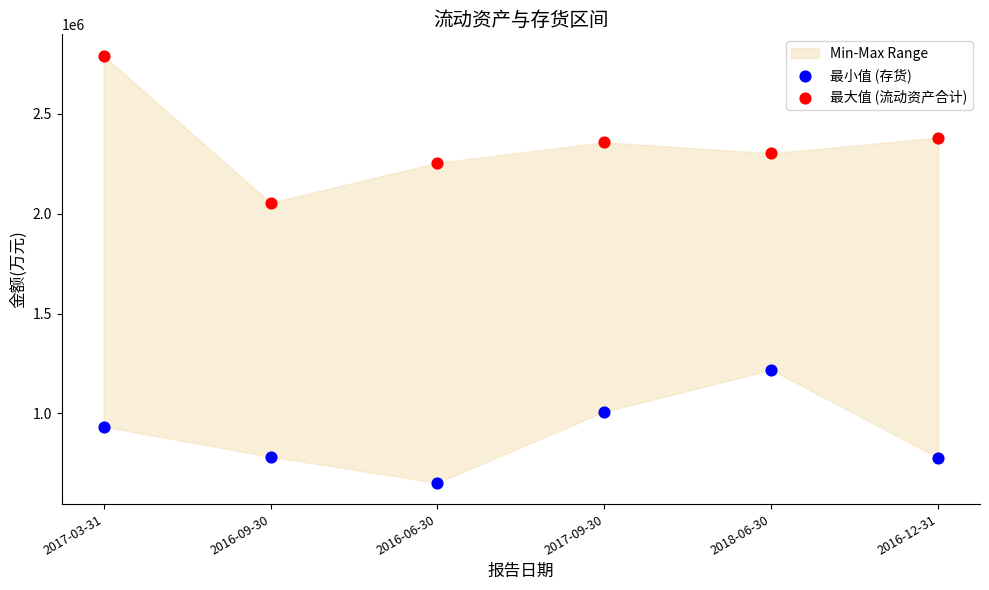

Across all series, what Y value is closest to 1721592?

2054398